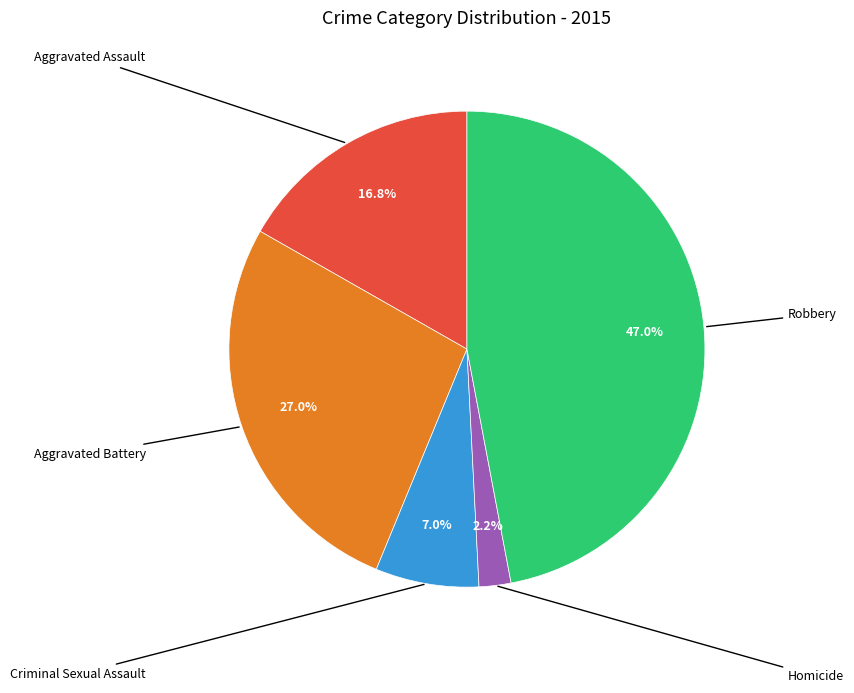

Does any single category account for the majority?

No